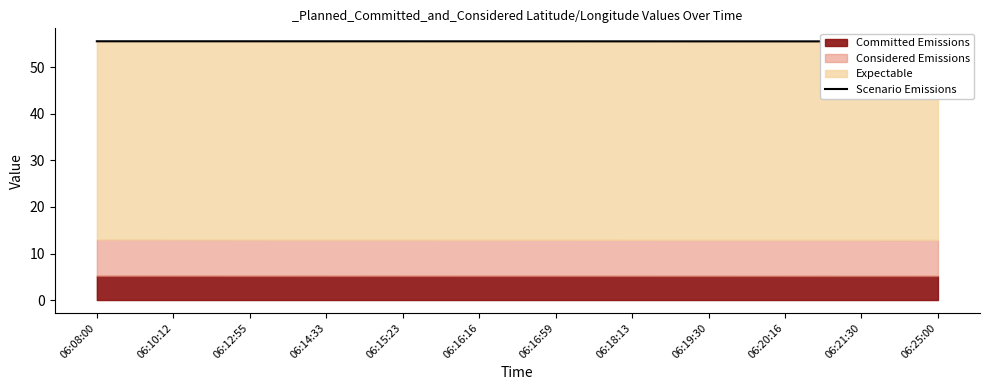

How many interior local peaks (higher than both neighbors) does the data have?

1